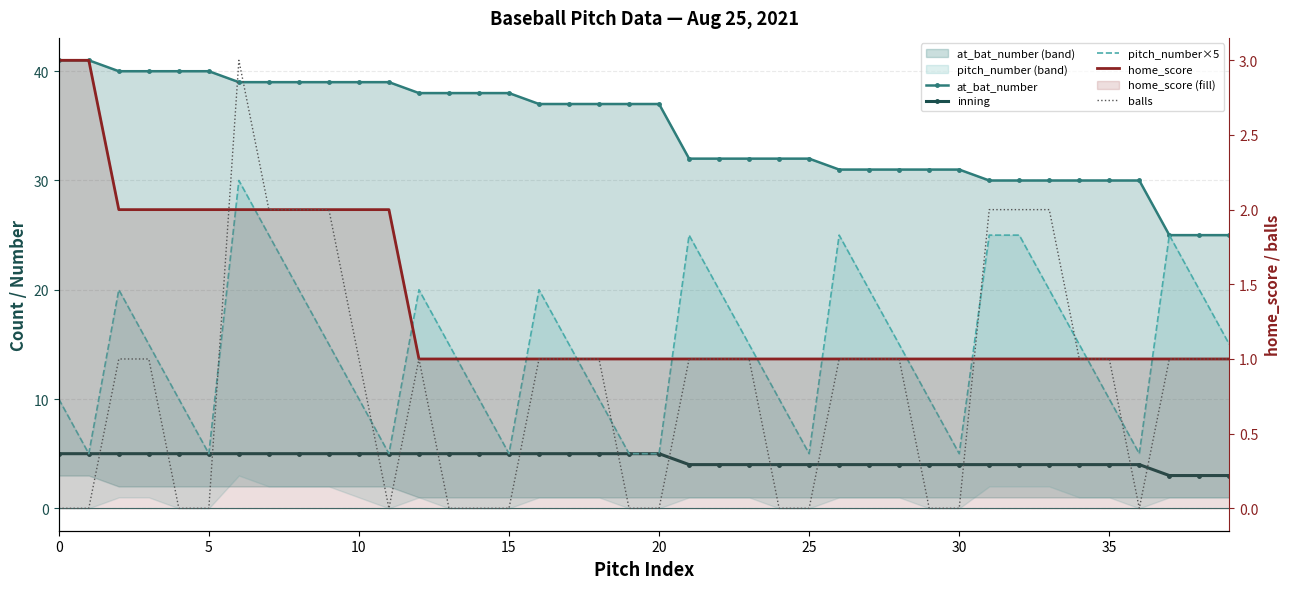

How many data points does each series have?

40